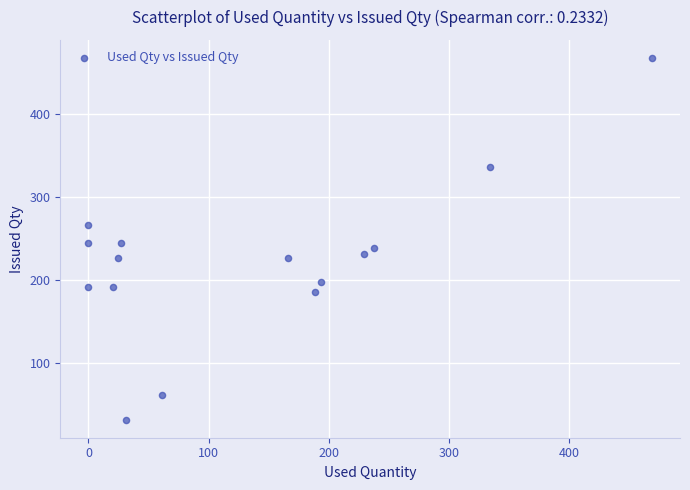

What is the range of X values (max minus min)?

469.0